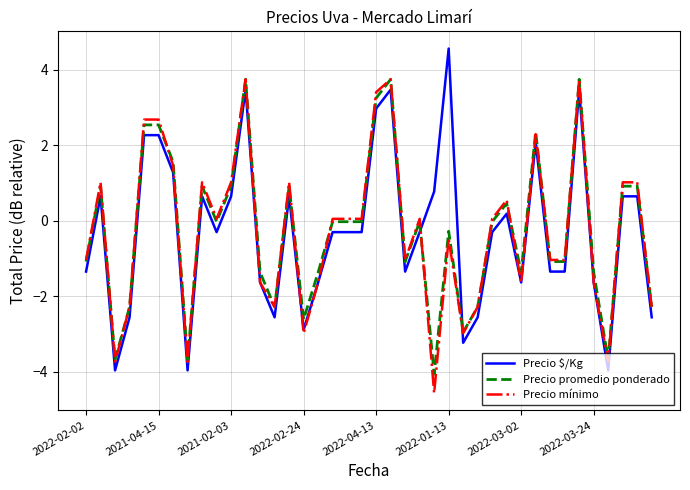

What are all the series names shown in the legend?

Precio $/Kg, Precio promedio ponderado, Precio mínimo